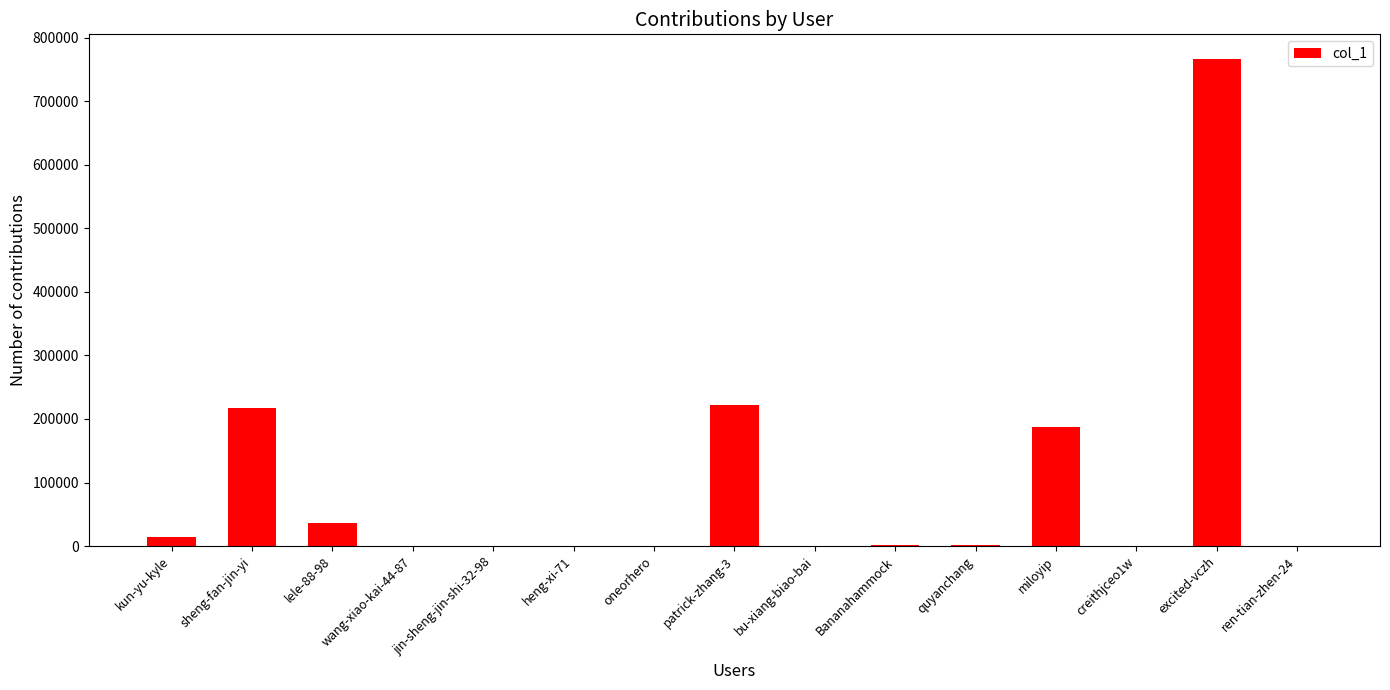

What is the sum of the values at creithjceo1w and excited-vczh?

766736